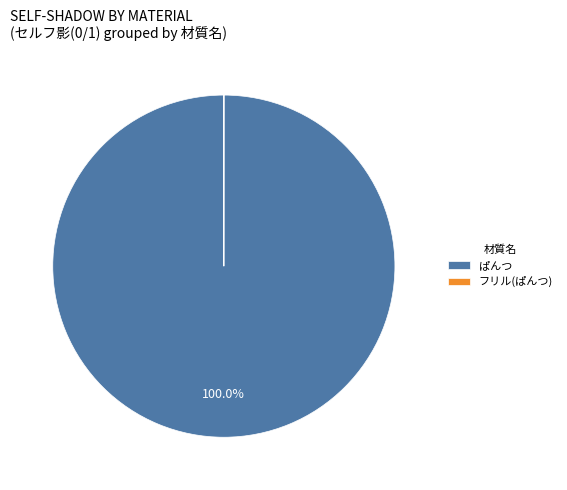

Which category has the biggest portion of the pie?

ぱんつ